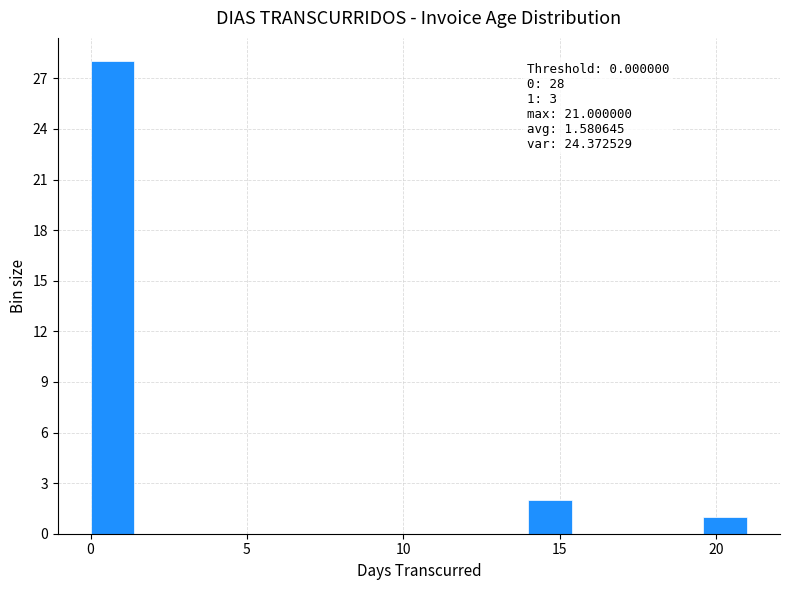

Around what value on the x-axis is the tallest bar? Give the approximate position of its centre, as read against the axis.

0.5